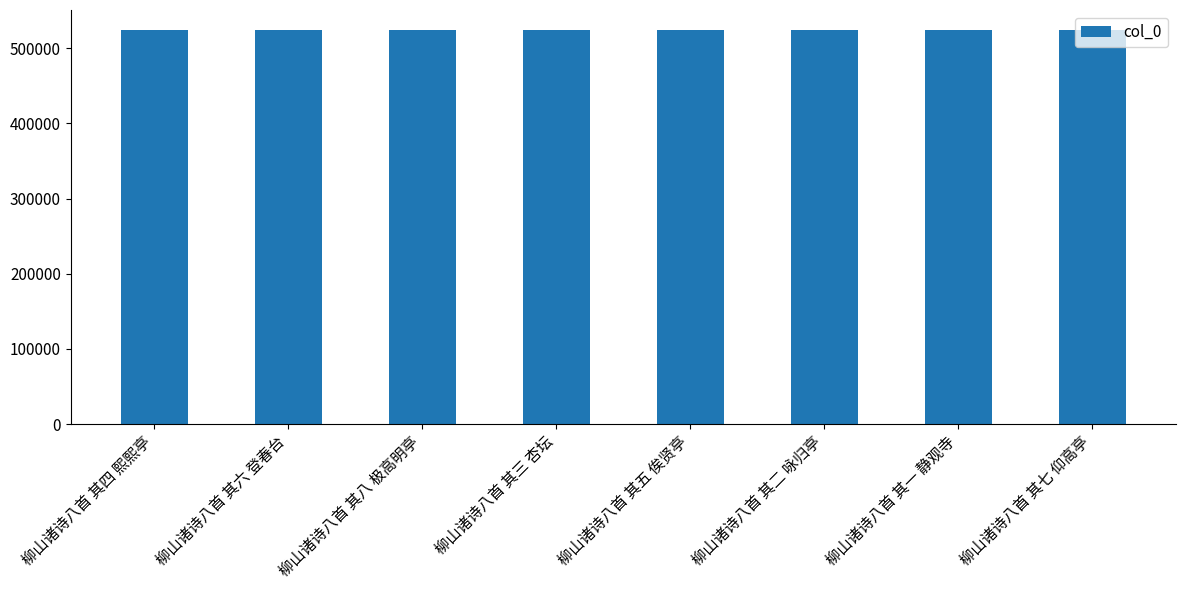

Read the value at 柳山诸诗八首 其四 熙熙亭.

524722